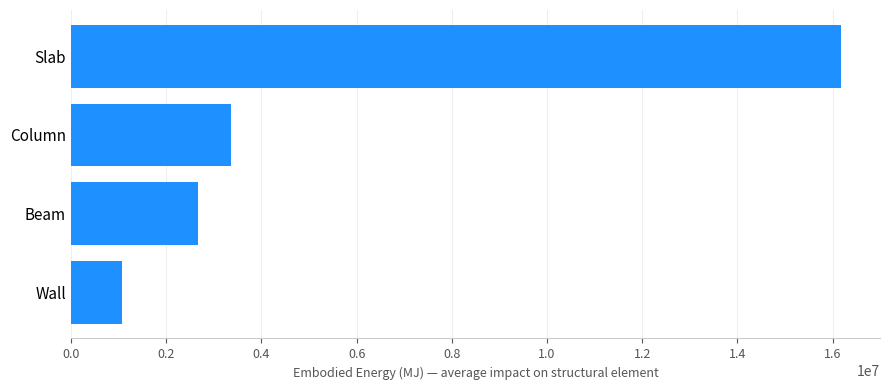

What is the change in value from Wall to Column?

+2279614.9